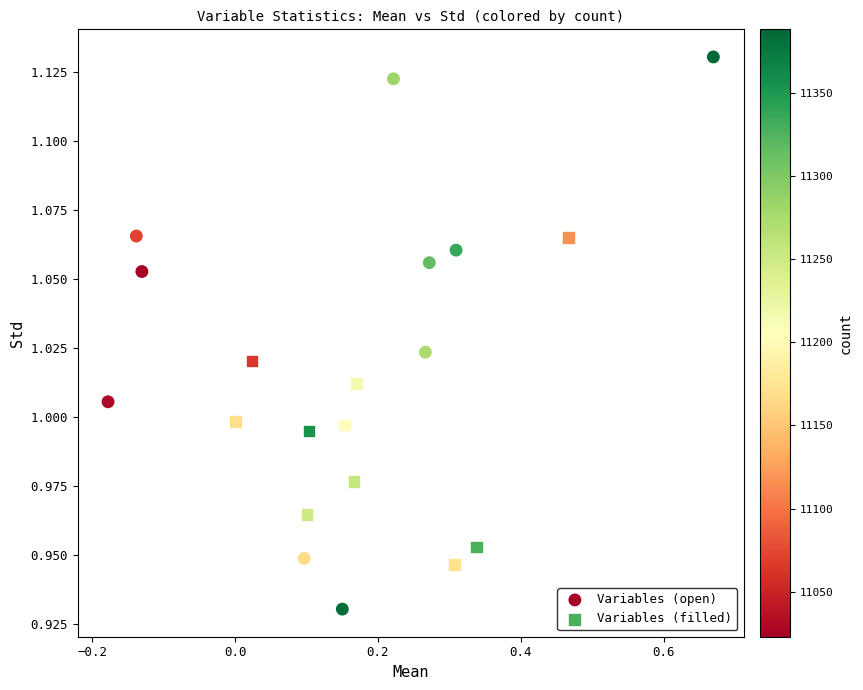

Which series contains the lowest Y value?

Variables (open)